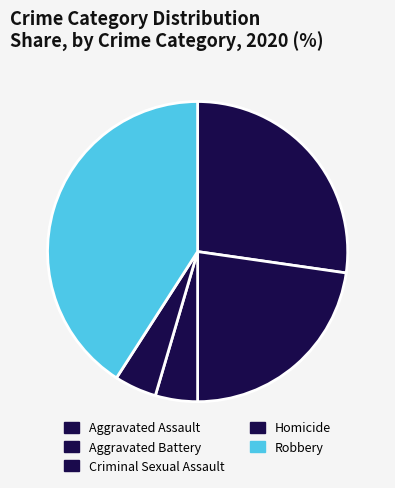

Is it true that Aggravated Assault is 36% of the pie?

False